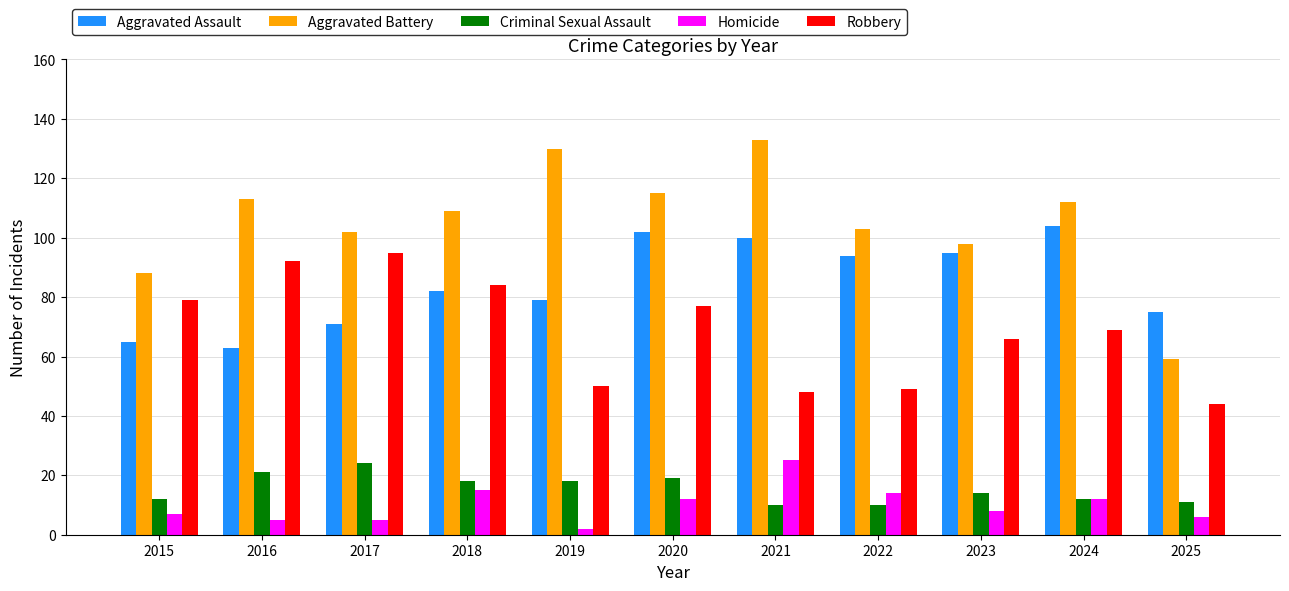

Reading left to right, extract all data points from this chart.

Aggravated Assault: 65	63	71	82	79	102	100	94	95	104	75
Aggravated Battery: 88	113	102	109	130	115	133	103	98	112	59
Criminal Sexual Assault: 12	21	24	18	18	19	10	10	14	12	11
Homicide: 7	5	5	15	2	12	25	14	8	12	6
Robbery: 79	92	95	84	50	77	48	49	66	69	44